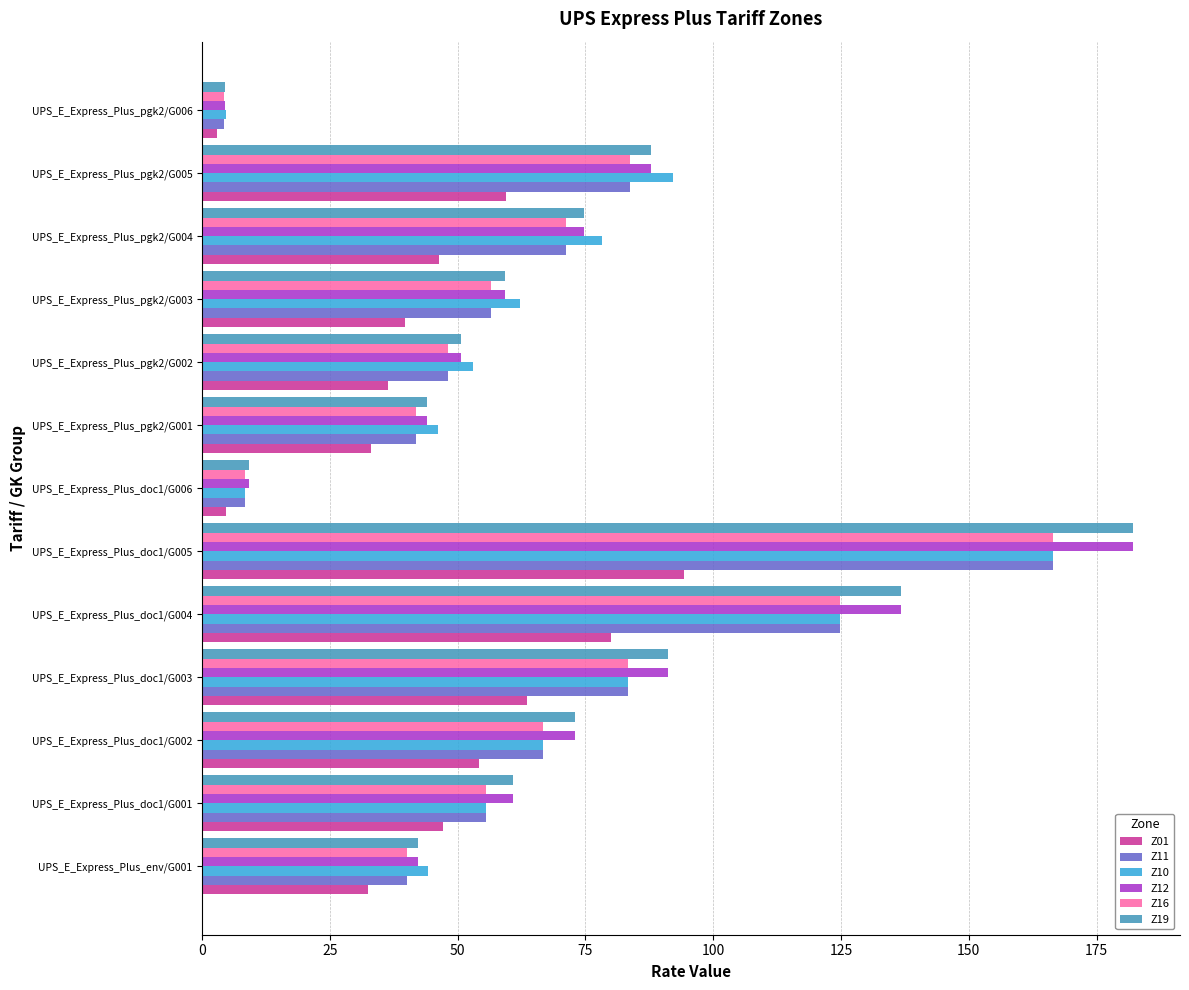

Which series changed the most between UPS_E_Express_Plus_pgk2/G002 and UPS_E_Express_Plus_pgk2/G004?

Z10